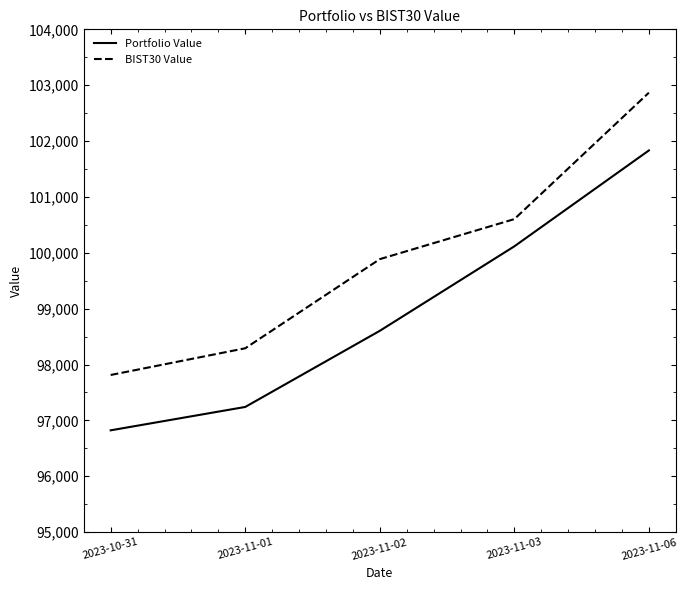

What is the greatest value displayed?

102865.9